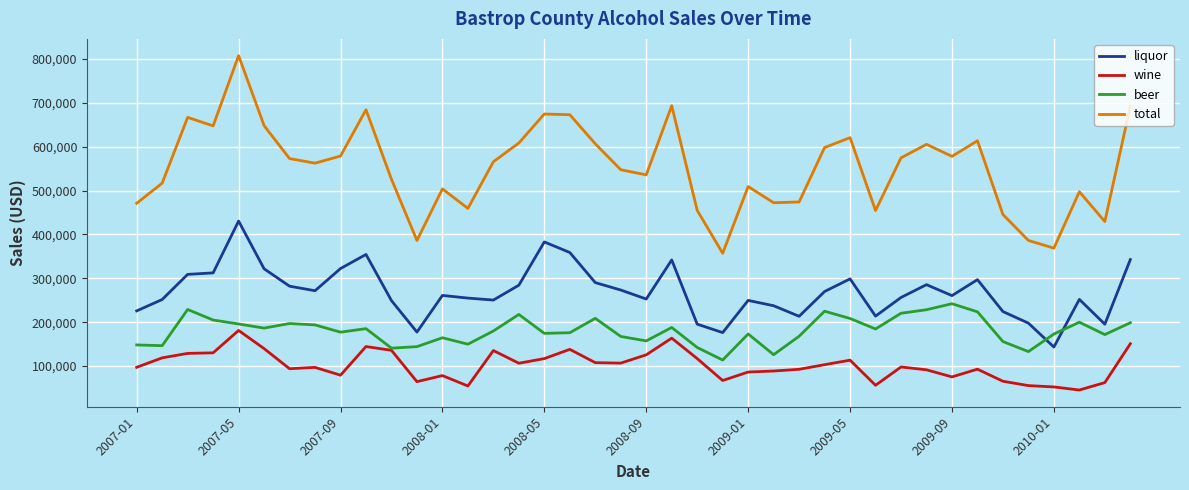

Which series has the largest total across all categories?

total